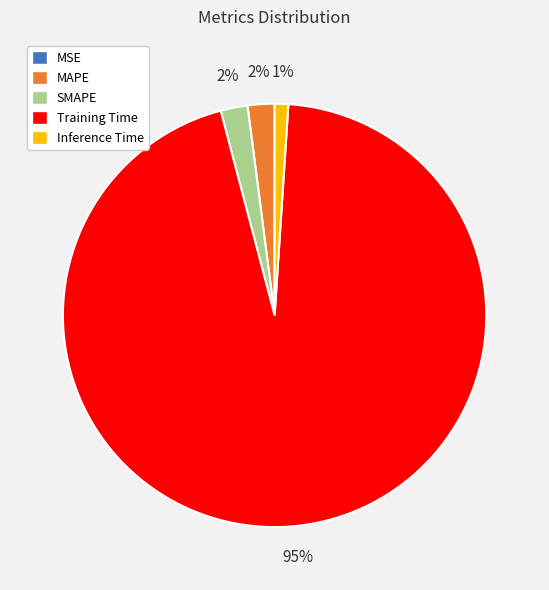

Is there a majority slice in this chart?

Yes